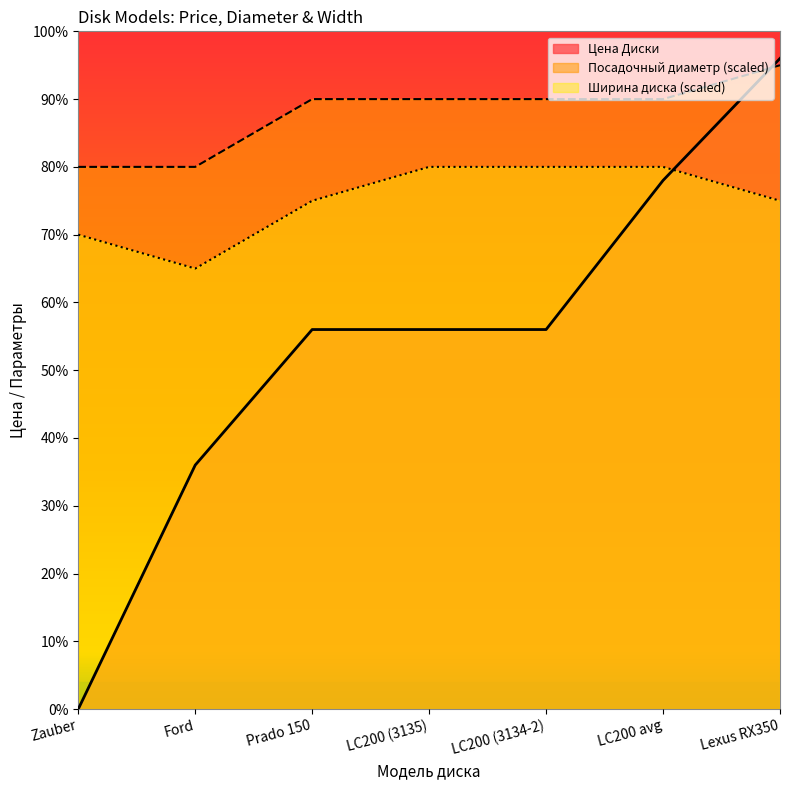

What is the maximum value shown in the chart?

9600